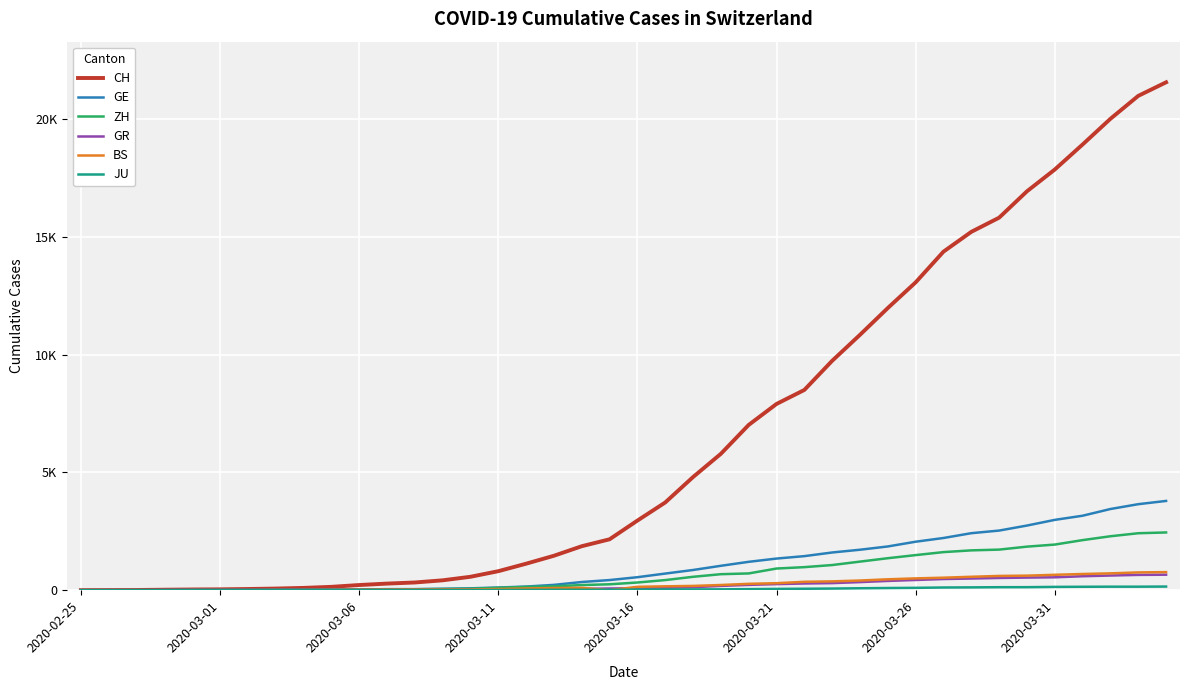

Does the chart have visible grid lines?

Yes